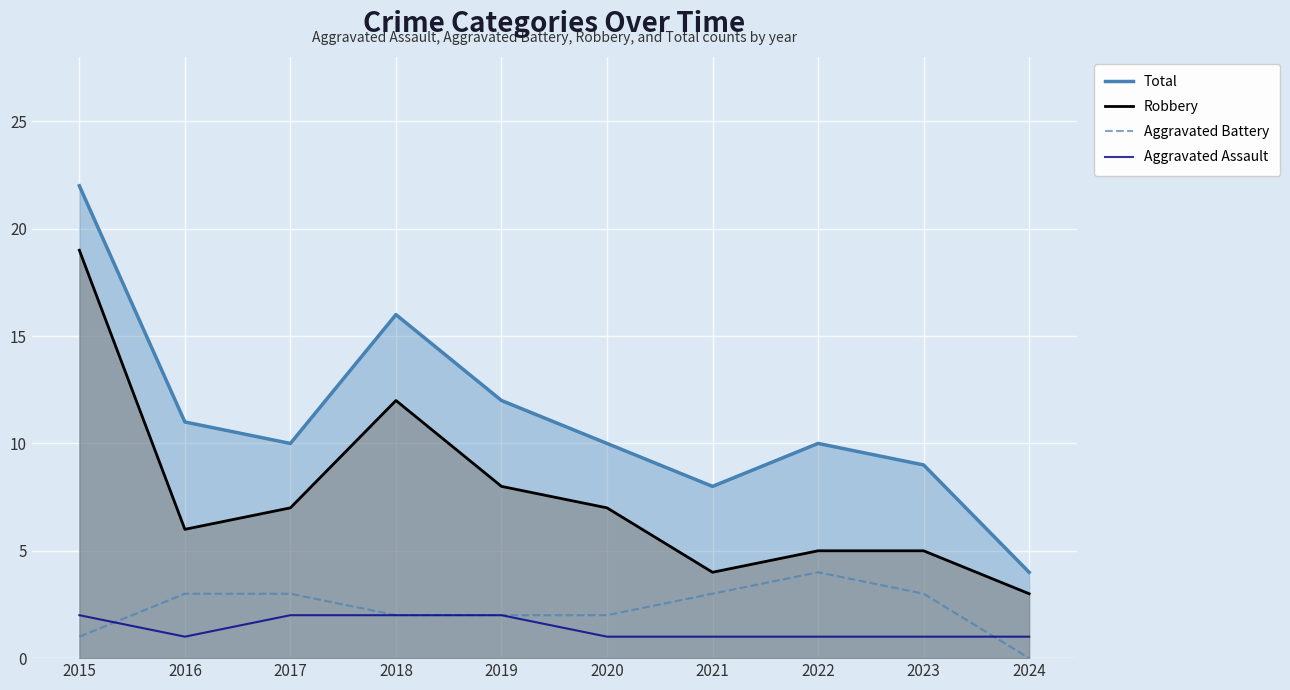

Where is the first local minimum for Robbery?

2016